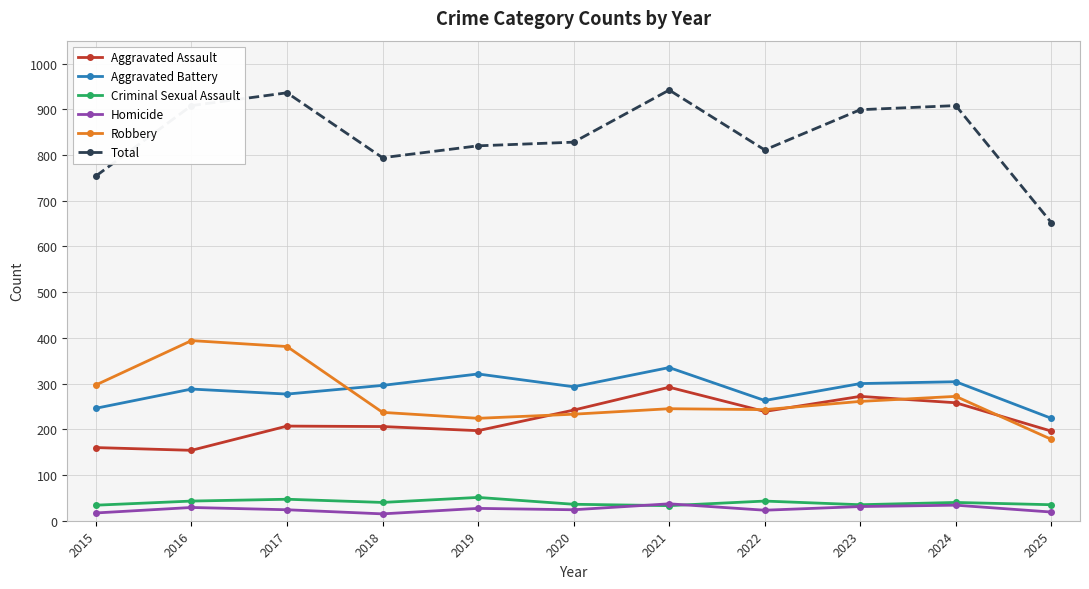

True or false: Total has a value of 828 at 2020.

True